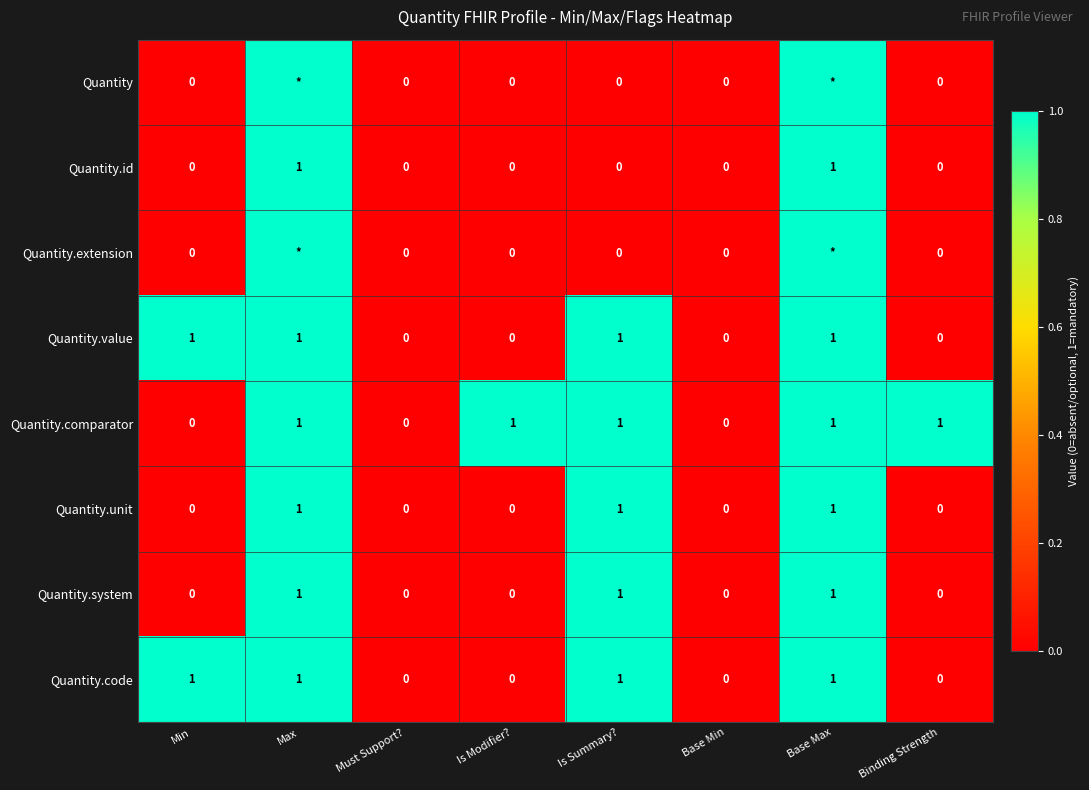

Is it true that Quantity.value equals 1 at Min?

True